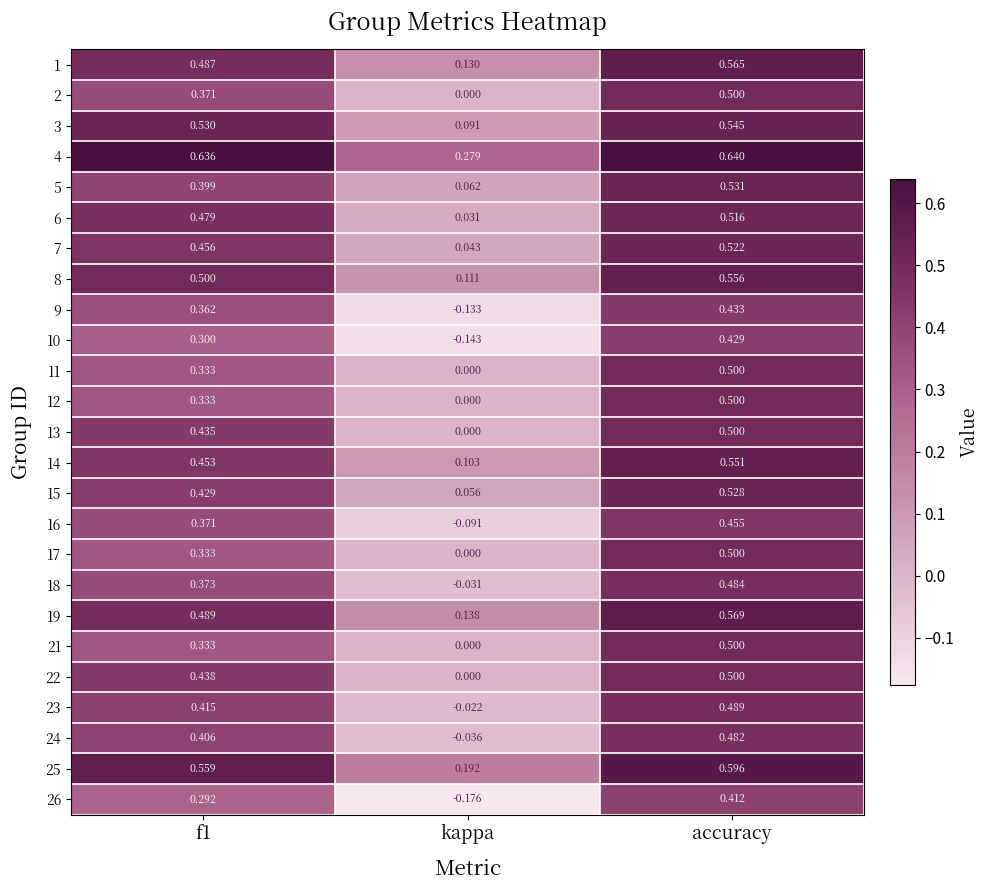

How many distinct data groups are displayed?

25